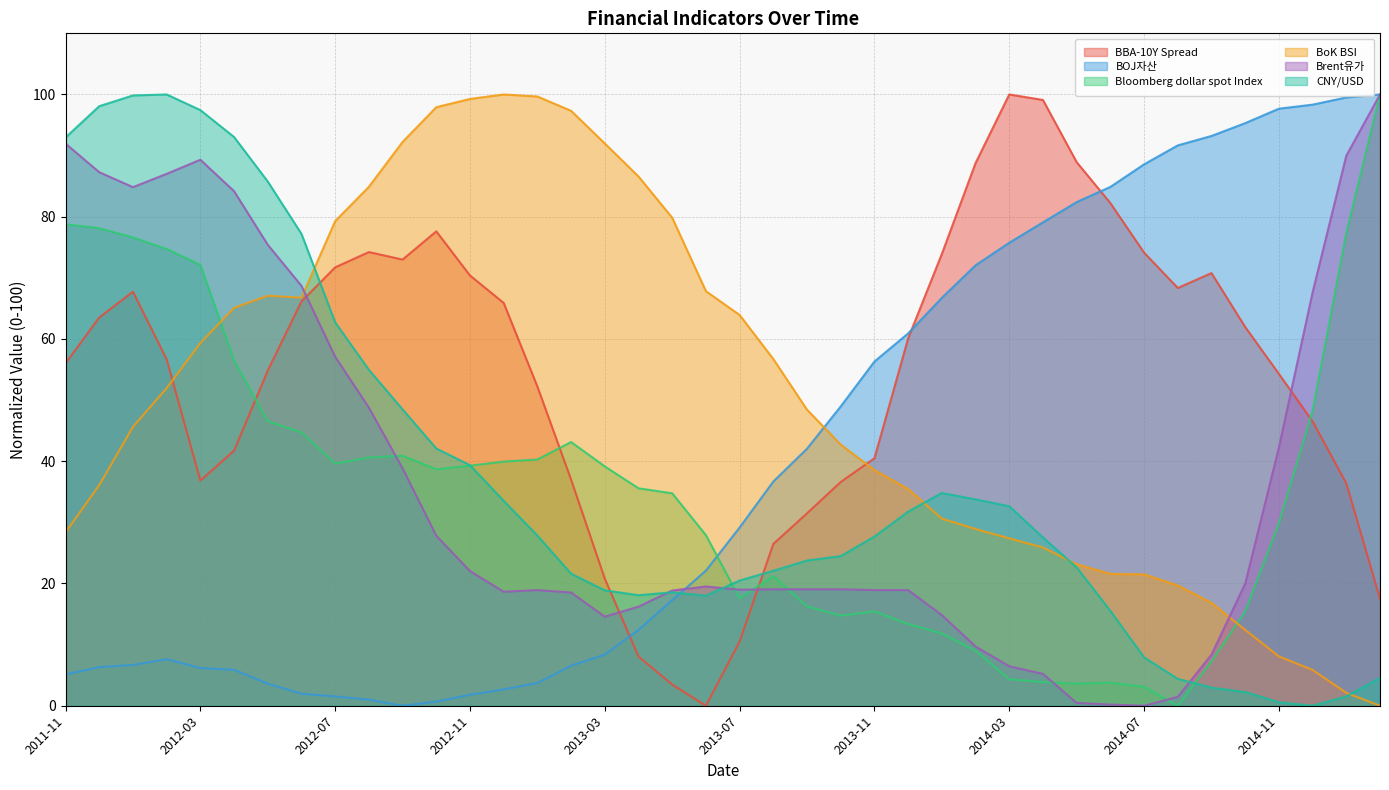

Reading right to left, what are all the values shown in this chart?

BBA-10Y Spread: 2015-02=17.5	2015-01=36.4	2014-12=46.5	2014-11=54.3	2014-10=62.0	2014-09=70.8	2014-08=68.3	2014-07=74.1	2014-06=82.2	2014-05=88.9	2014-04=99.1	2014-03=100.0	2014-02=88.8	2014-01=73.9	2013-12=60.1	2013-11=40.5	2013-10=36.6	2013-09=31.5	2013-08=26.5	2013-07=10.5	2013-06=0.0	2013-05=3.5	2013-04=8.1	2013-03=20.8	2013-02=37.0	2013-01=52.2	2012-12=65.9	2012-11=70.4	2012-10=77.6	2012-09=73.0	2012-08=74.2	2012-07=71.7	2012-06=66.1	2012-05=54.8	2012-04=41.7	2012-03=36.8	2012-02=56.7	2012-01=67.7	2011-12=63.5	2011-11=56.0
BOJ자산: 2015-02=100.0	2015-01=99.5	2014-12=98.3	2014-11=97.7	2014-10=95.3	2014-09=93.2	2014-08=91.7	2014-07=88.6	2014-06=84.9	2014-05=82.4	2014-04=79.1	2014-03=75.7	2014-02=72.1	2014-01=66.7	2013-12=60.9	2013-11=56.3	2013-10=49.0	2013-09=42.1	2013-08=36.7	2013-07=29.2	2013-06=22.1	2013-05=17.3	2013-04=12.4	2013-03=8.4	2013-02=6.6	2013-01=3.7	2012-12=2.7	2012-11=1.8	2012-10=0.7	2012-09=0.0	2012-08=1.0	2012-07=1.5	2012-06=2.0	2012-05=3.6	2012-04=5.9	2012-03=6.2	2012-02=7.6	2012-01=6.7	2011-12=6.3	2011-11=5.1
Bloomberg dollar spot Index: 2015-02=100.0	2015-01=77.3	2014-12=48.3	2014-11=29.9	2014-10=15.4	2014-09=7.3	2014-08=0.0	2014-07=3.1	2014-06=3.8	2014-05=3.6	2014-04=3.9	2014-03=4.3	2014-02=9.0	2014-01=11.8	2013-12=13.4	2013-11=15.4	2013-10=14.7	2013-09=16.3	2013-08=21.2	2013-07=17.6	2013-06=27.9	2013-05=34.8	2013-04=35.6	2013-03=39.1	2013-02=43.1	2013-01=40.3	2012-12=39.9	2012-11=39.3	2012-10=38.7	2012-09=40.9	2012-08=40.6	2012-07=39.6	2012-06=44.7	2012-05=46.5	2012-04=56.5	2012-03=72.1	2012-02=74.7	2012-01=76.6	2011-12=78.1	2011-11=78.8
BoK BSI: 2015-02=0.0	2015-01=2.1	2014-12=5.9	2014-11=8.1	2014-10=12.4	2014-09=16.8	2014-08=19.7	2014-07=21.5	2014-06=21.6	2014-05=23.1	2014-04=25.9	2014-03=27.4	2014-02=28.9	2014-01=30.6	2013-12=35.4	2013-11=38.5	2013-10=42.7	2013-09=48.4	2013-08=56.7	2013-07=63.9	2013-06=67.8	2013-05=79.8	2013-04=86.6	2013-03=92.0	2013-02=97.3	2013-01=99.7	2012-12=100.0	2012-11=99.3	2012-10=97.9	2012-09=92.2	2012-08=84.9	2012-07=79.3	2012-06=66.8	2012-05=67.1	2012-04=65.1	2012-03=59.3	2012-02=51.9	2012-01=45.6	2011-12=36.1	2011-11=28.4
Brent유가: 2015-02=100.0	2015-01=90.0	2014-12=67.6	2014-11=42.3	2014-10=20.0	2014-09=8.4	2014-08=1.5	2014-07=0.0	2014-06=0.2	2014-05=0.5	2014-04=5.2	2014-03=6.5	2014-02=9.7	2014-01=14.8	2013-12=18.9	2013-11=18.9	2013-10=19.1	2013-09=19.1	2013-08=19.1	2013-07=19.0	2013-06=19.5	2013-05=18.9	2013-04=16.2	2013-03=14.6	2013-02=18.5	2013-01=18.9	2012-12=18.7	2012-11=22.0	2012-10=27.8	2012-09=38.8	2012-08=48.8	2012-07=57.1	2012-06=68.7	2012-05=75.4	2012-04=84.2	2012-03=89.3	2012-02=87.0	2012-01=84.8	2011-12=87.3	2011-11=92.0
CNY/USD: 2015-02=4.6	2015-01=1.5	2014-12=0.0	2014-11=0.6	2014-10=2.2	2014-09=3.0	2014-08=4.4	2014-07=7.9	2014-06=15.5	2014-05=22.6	2014-04=27.5	2014-03=32.6	2014-02=33.8	2014-01=34.8	2013-12=31.8	2013-11=27.7	2013-10=24.5	2013-09=23.8	2013-08=22.1	2013-07=20.5	2013-06=18.0	2013-05=18.6	2013-04=18.1	2013-03=18.9	2013-02=21.6	2013-01=27.8	2012-12=33.5	2012-11=39.4	2012-10=42.1	2012-09=48.5	2012-08=55.0	2012-07=62.7	2012-06=77.2	2012-05=85.8	2012-04=93.0	2012-03=97.4	2012-02=100.0	2012-01=99.8	2011-12=98.1	2011-11=93.0